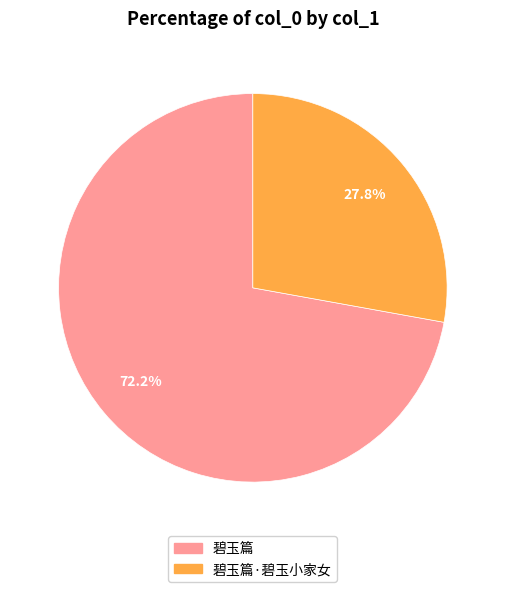

Do 碧玉篇 and 碧玉篇·碧玉小家女 together represent more than half of the pie?

Yes